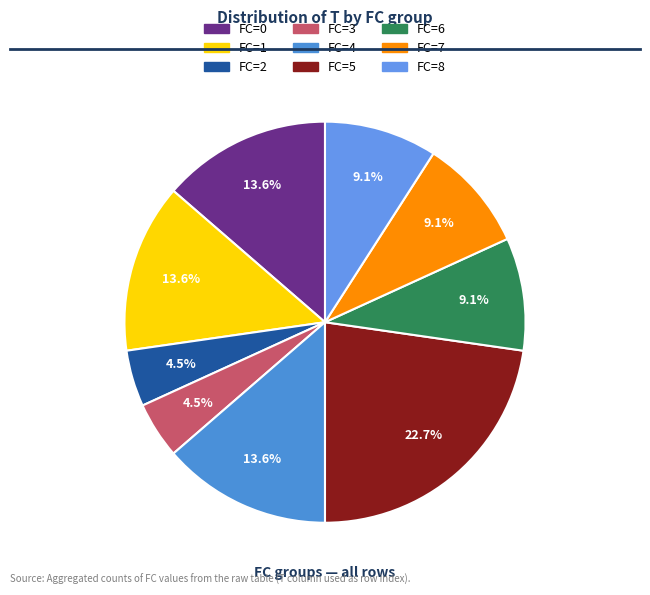

Count the number of slices in the pie.

9